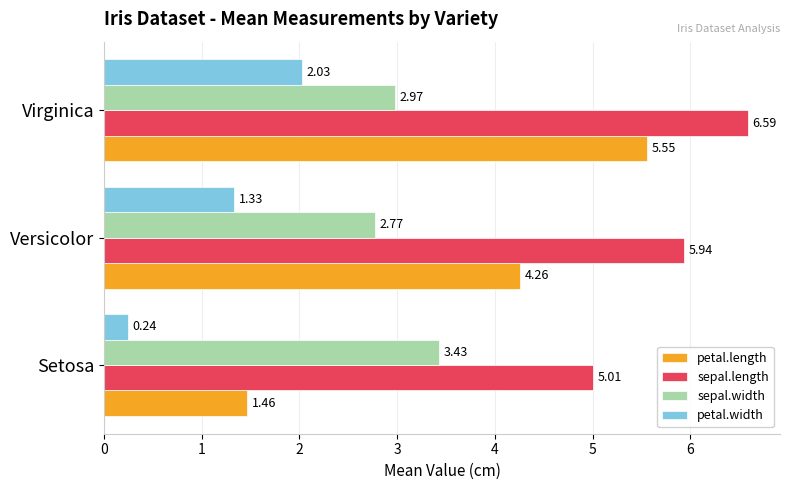

At which category is the sum across all series the highest?

Virginica